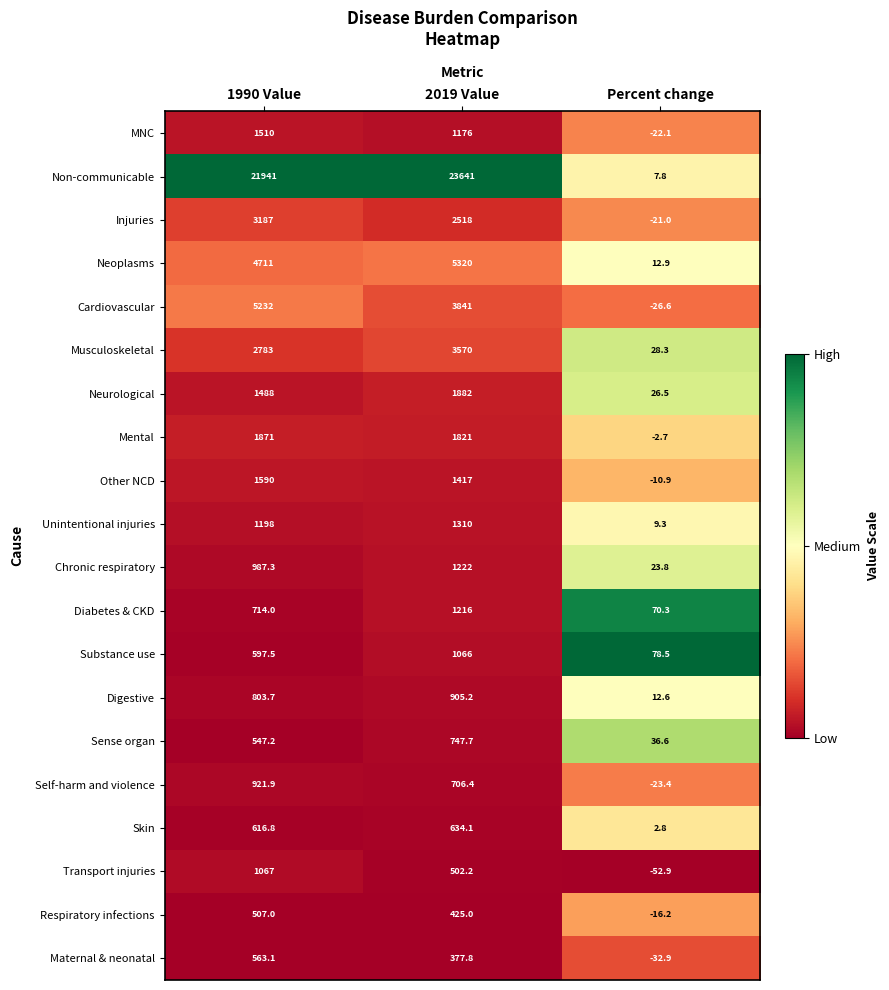

At which category is the sum across all series the highest?

2019 Value